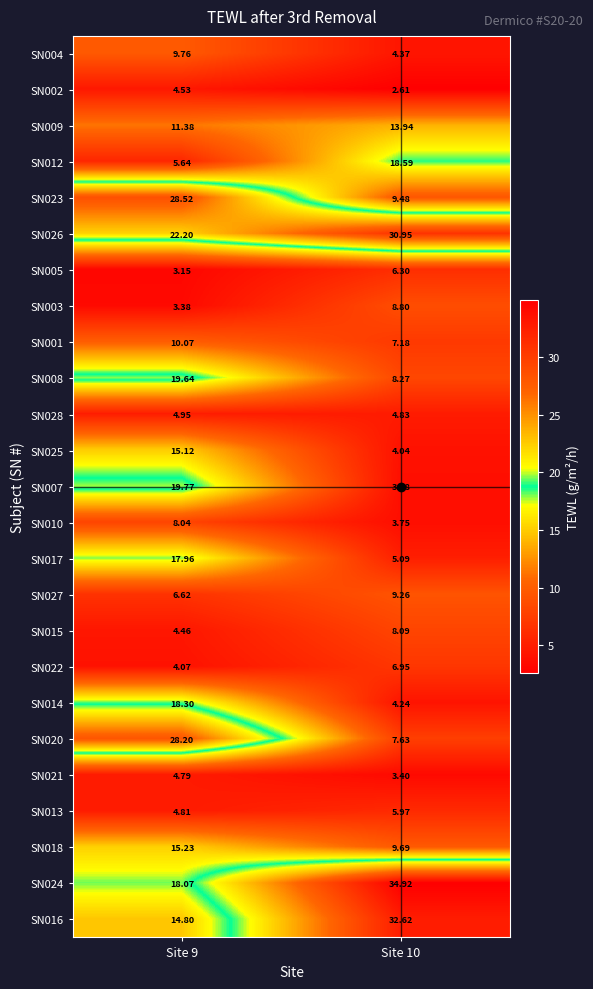

Is the value of SN017 at Site 10 greater than the value of SN022 at Site 9?

Yes